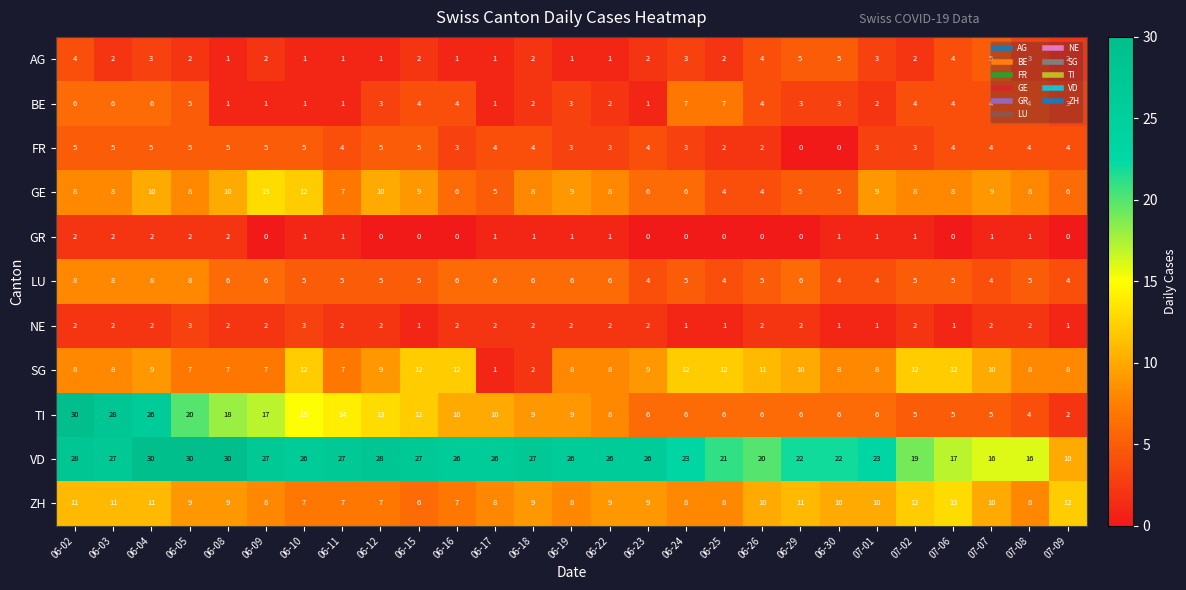

How many values in the ZH series are below 9?

11